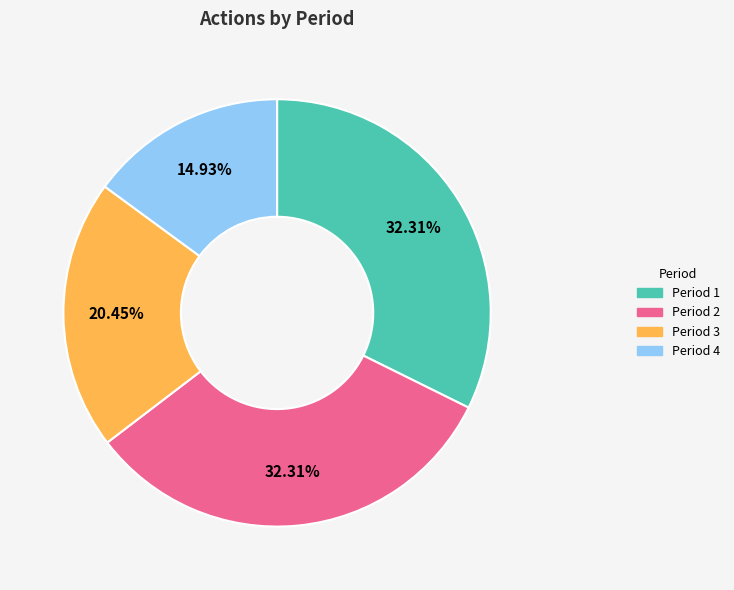

The Period 3 slice represents 29% of the pie. True or false?

False